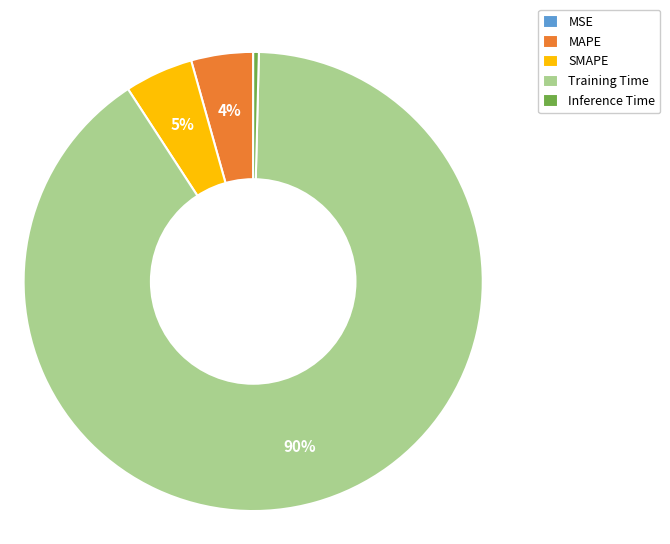

Between SMAPE and Inference Time, which is larger?

SMAPE